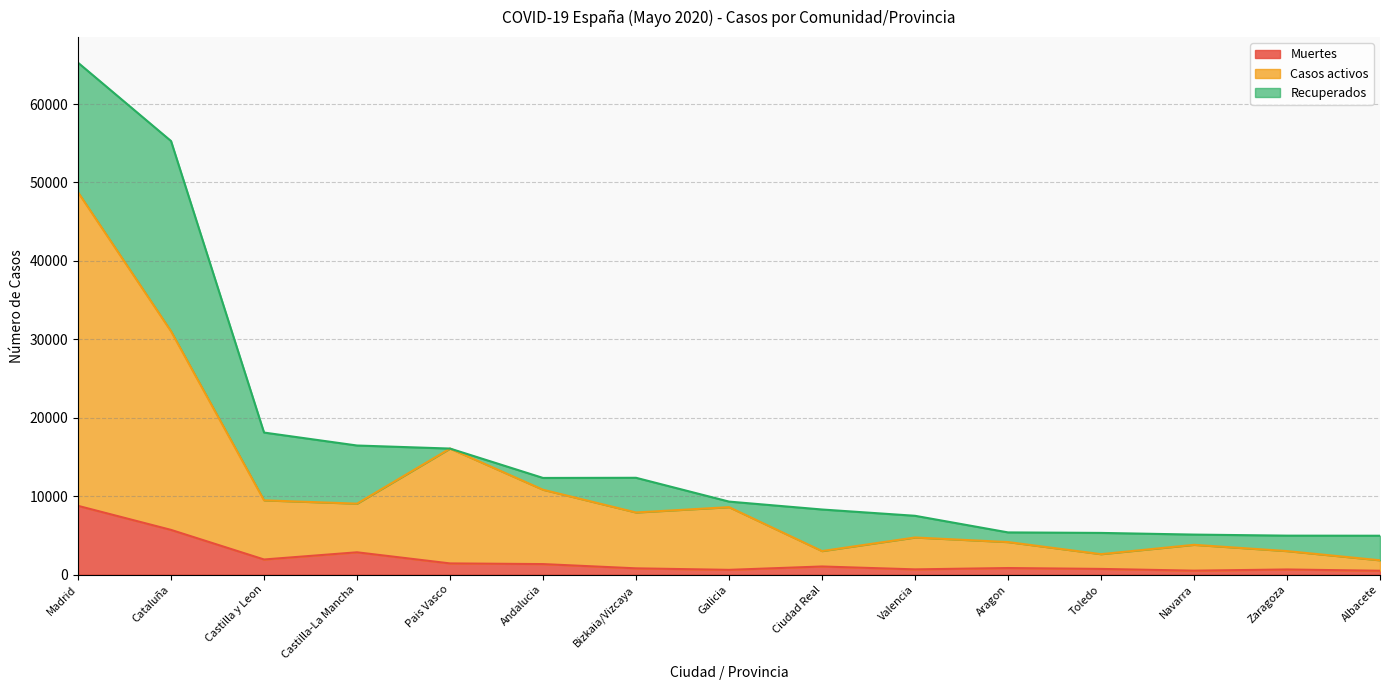

True or false: Casos activos and Muertes intersect in this chart.

False